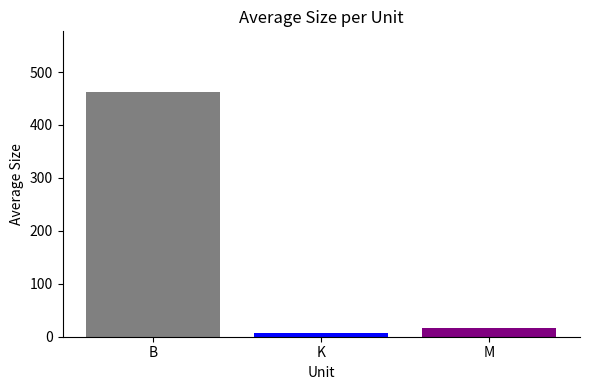

What is the greatest value displayed?

461.5